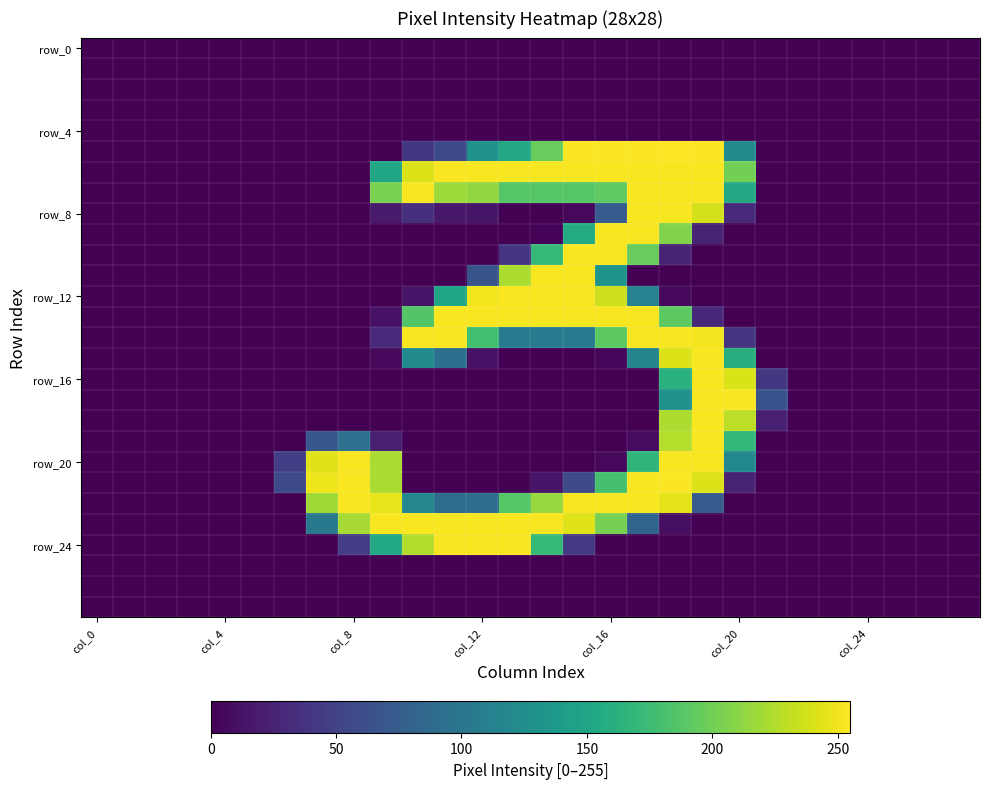

How many data points does each series have?

28